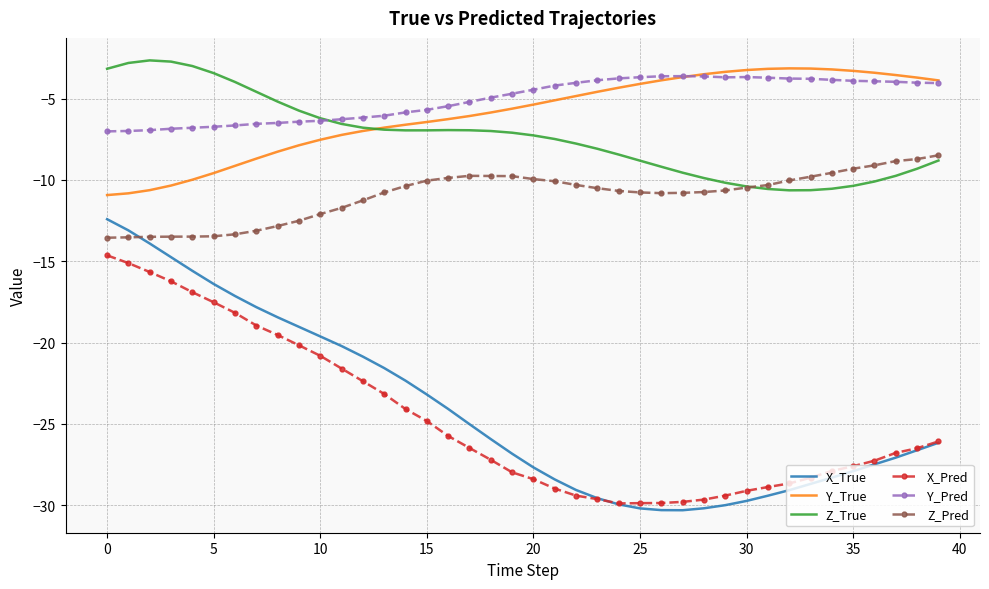

Which series has the largest range (max minus min)?

X_True